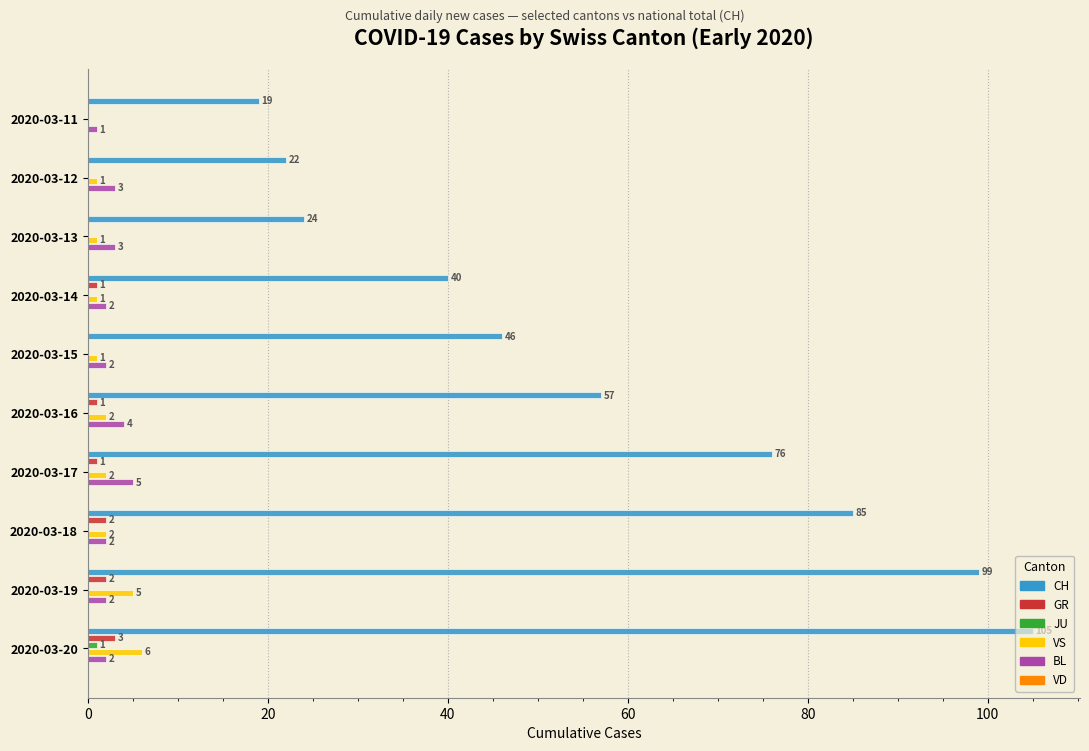

Which series changed the most between 2020-03-15 and 2020-03-18?

CH